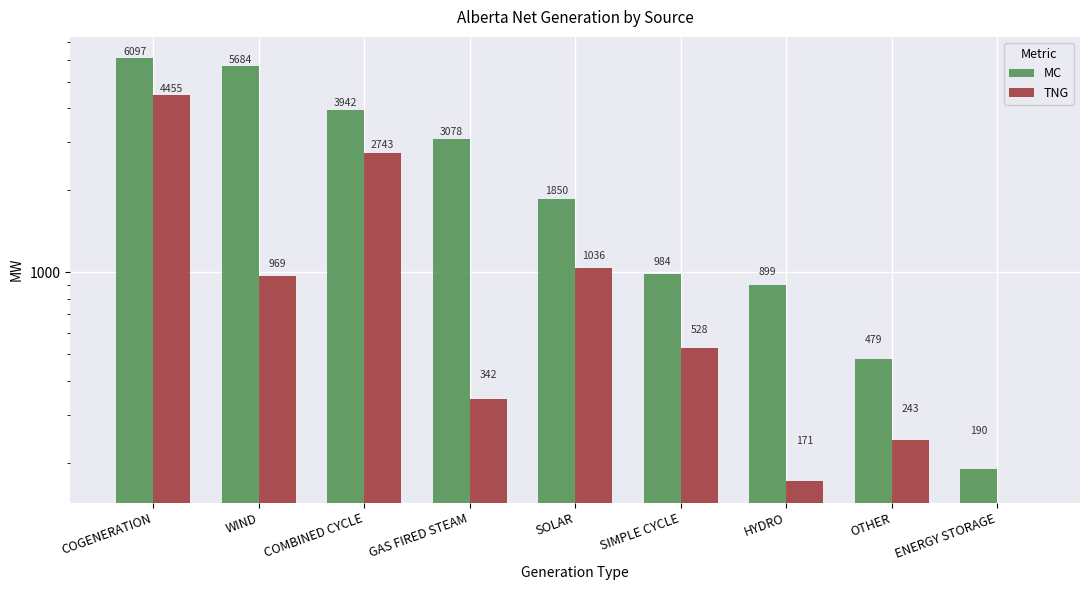

Between GAS FIRED STEAM and SIMPLE CYCLE, which is larger?

GAS FIRED STEAM